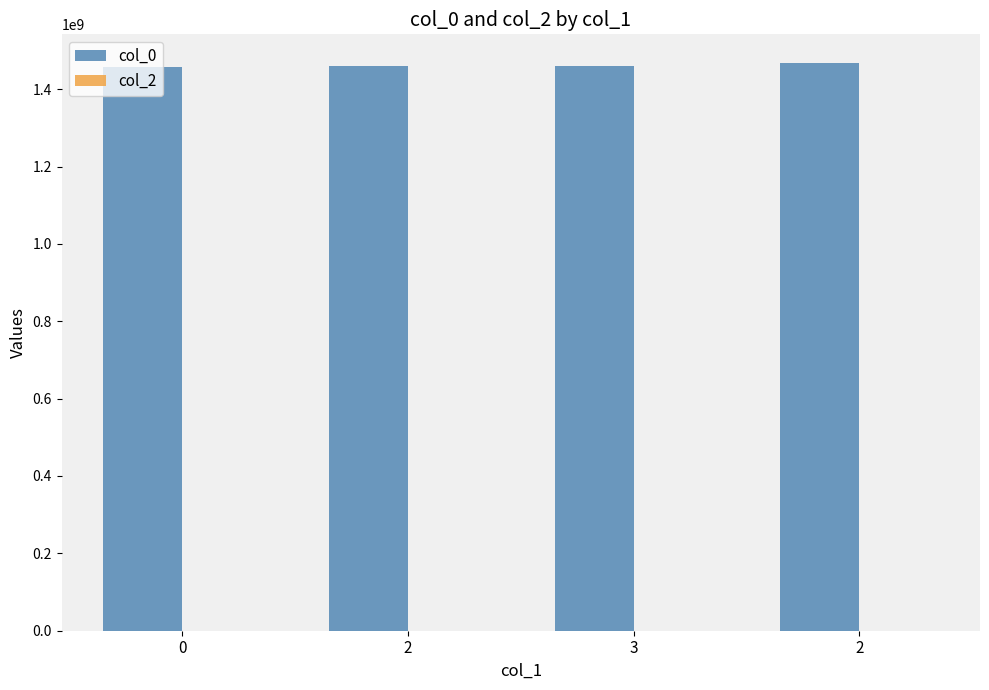

How many values are below 1460594474?

2